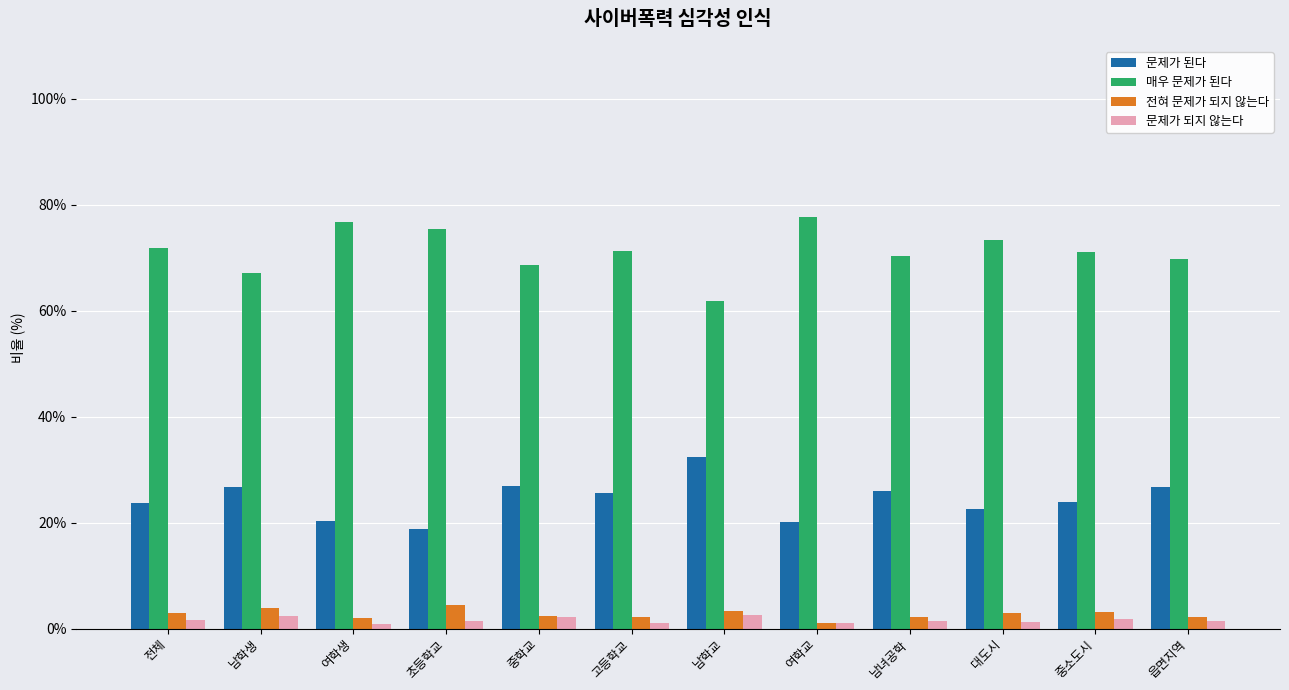

How many series are shown in this chart?

4